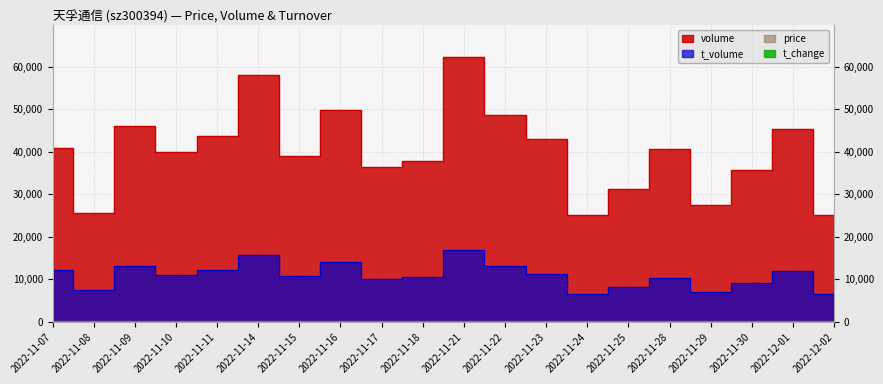

At which category does t_volume reach its first local valley?

2022-11-08